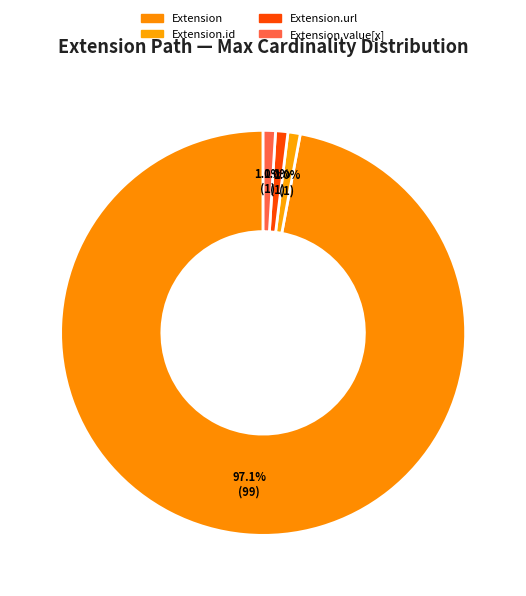

Is Extension.url the majority of the pie?

No